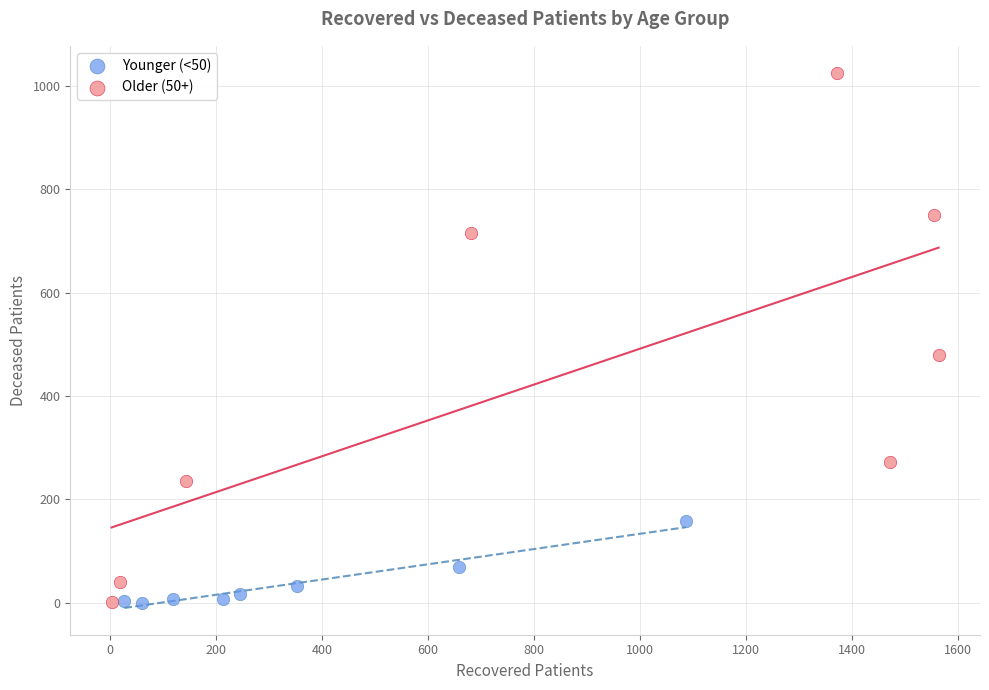

Which series reaches the maximum Y coordinate?

Older (50+)